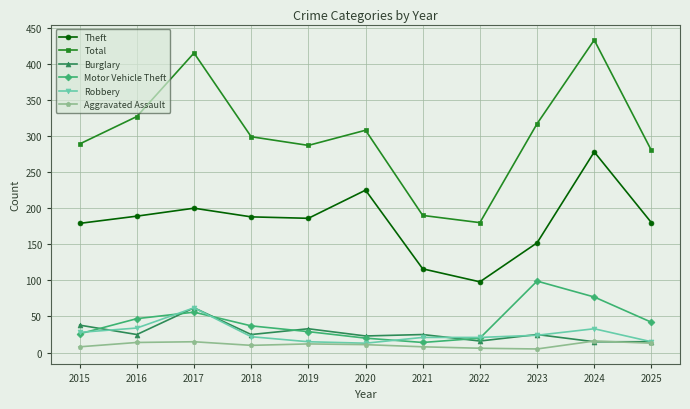

True or false: Theft and Robbery cross at least once.

False